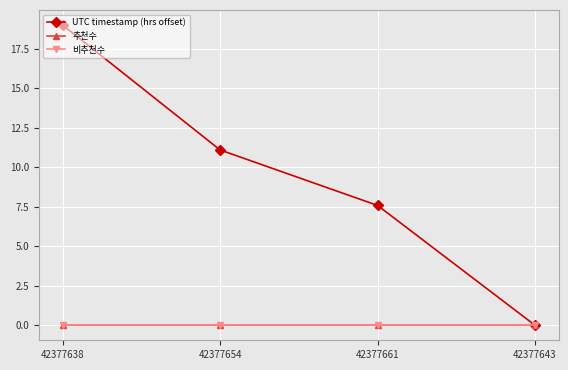

True or false: UTC timestamp (hrs offset) has more than 2 interior local peaks.

False